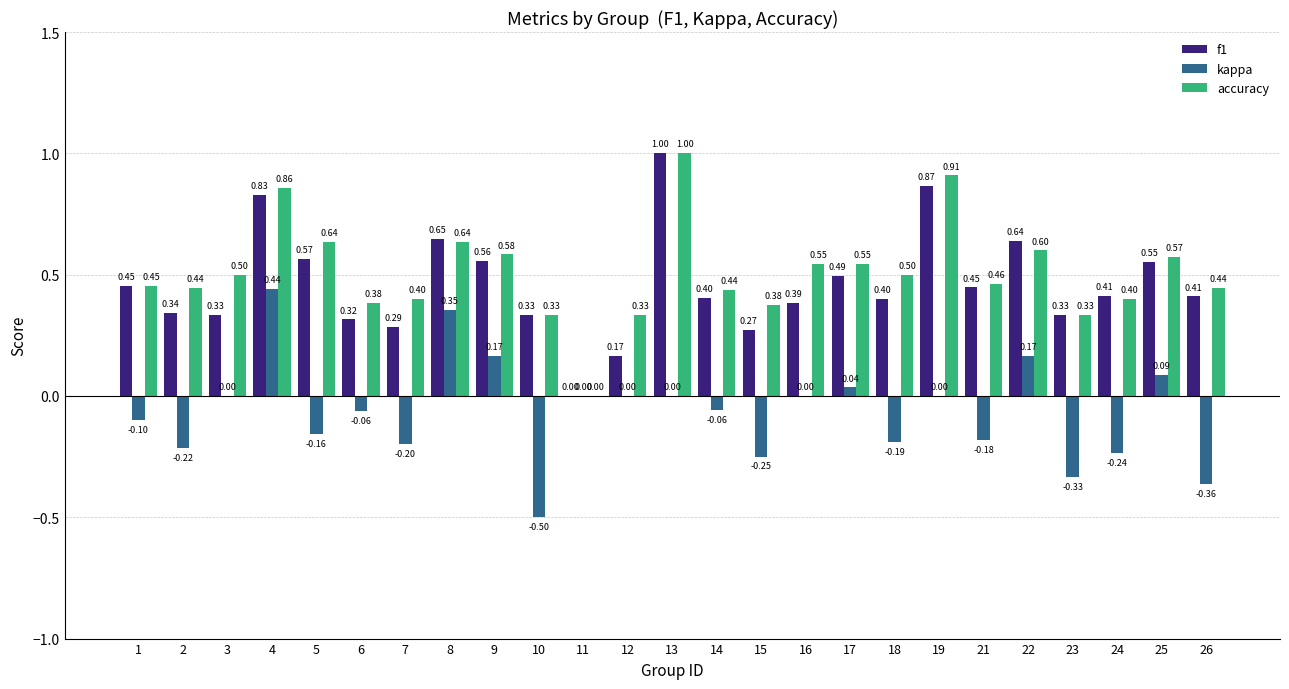

Which series changed the most between 6 and 26?

kappa